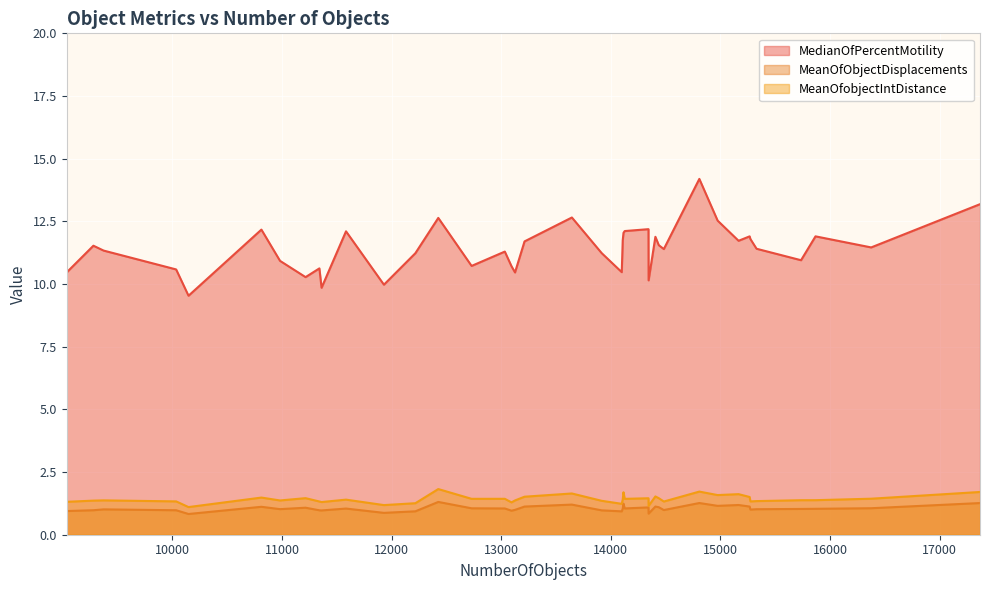

True or false: MeanOfObjectDisplacements and MedianOfPercentMotility intersect in this chart.

False